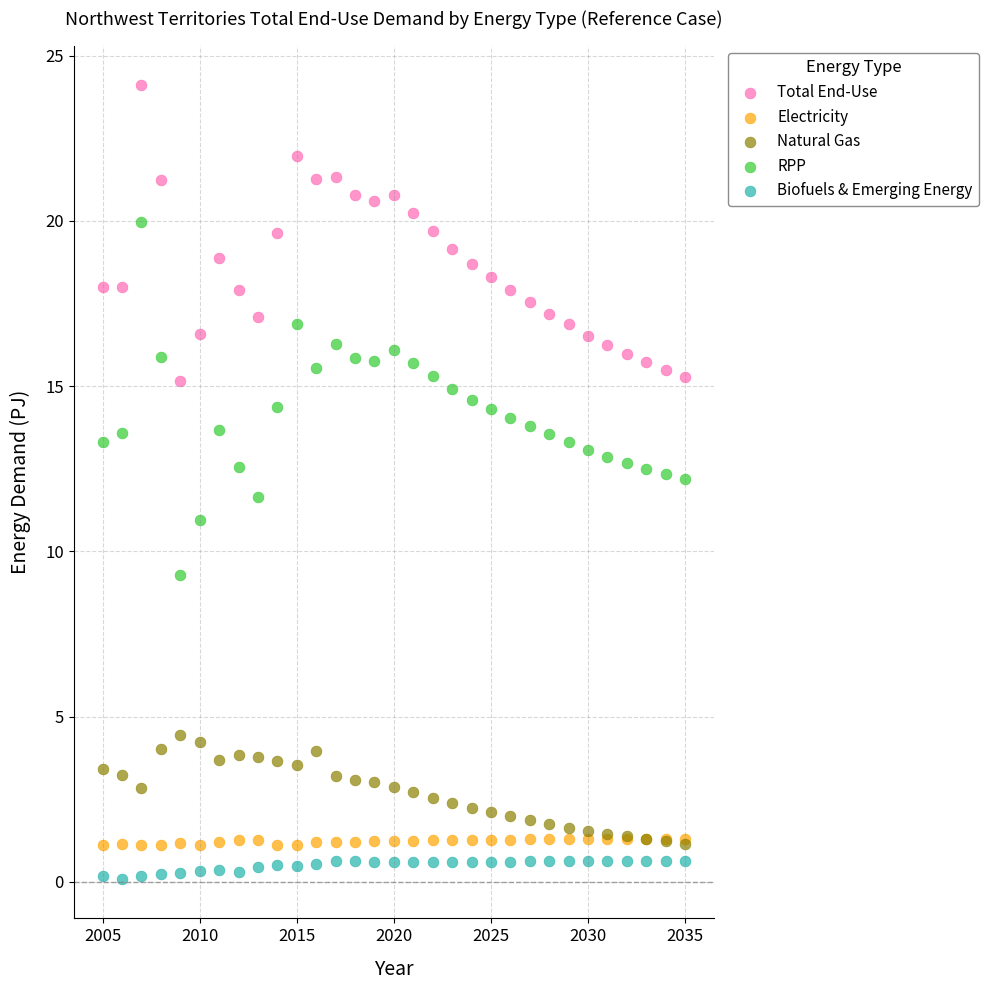

What are all the series names shown in the legend?

Total End-Use, Electricity, Natural Gas, RPP, Biofuels & Emerging Energy